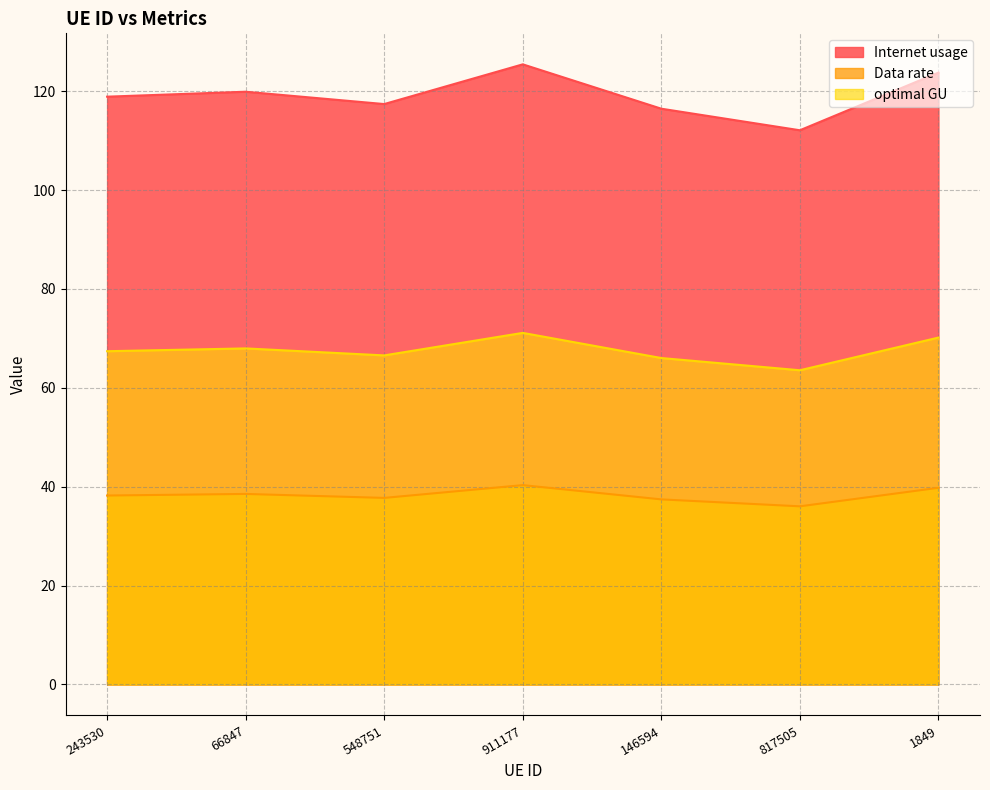

Does the chart display data point markers on the line(s)?

No